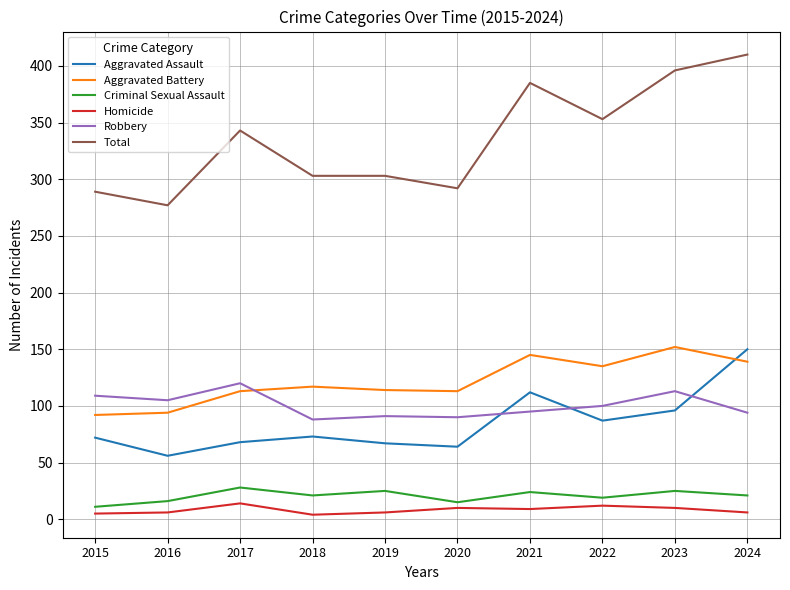

What is the difference between the maximum and minimum values in the Aggravated Assault series?

94